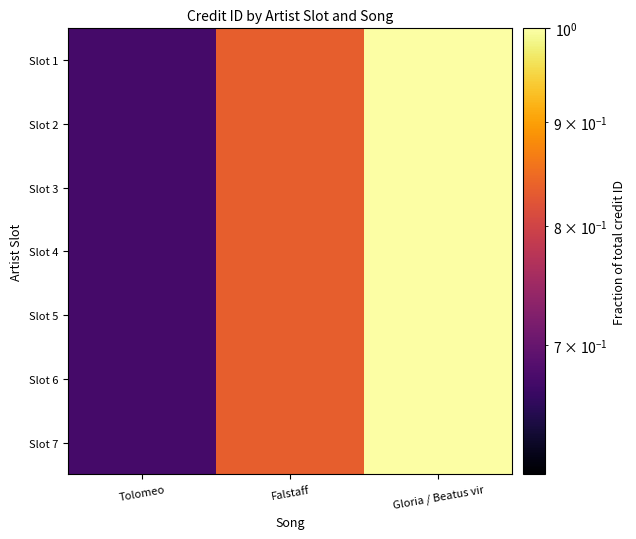

Which series has the widest spread of values?

Slot 1